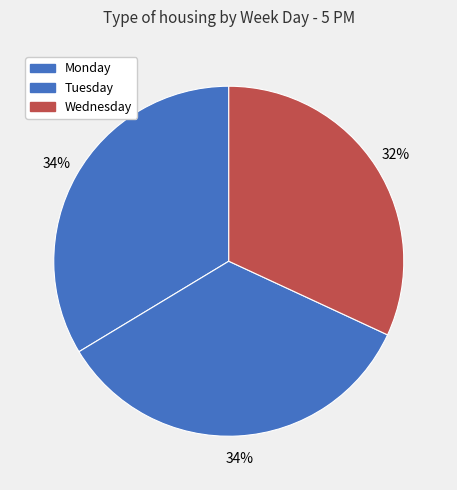

Does Monday account for over 50% of the chart?

No